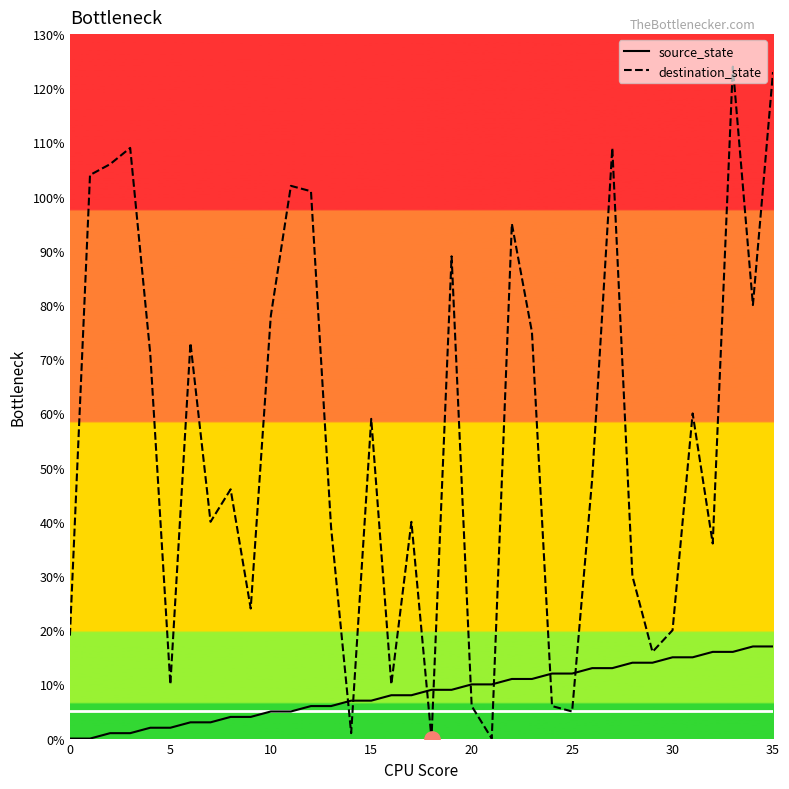

Which series has the largest total across all categories?

destination_state